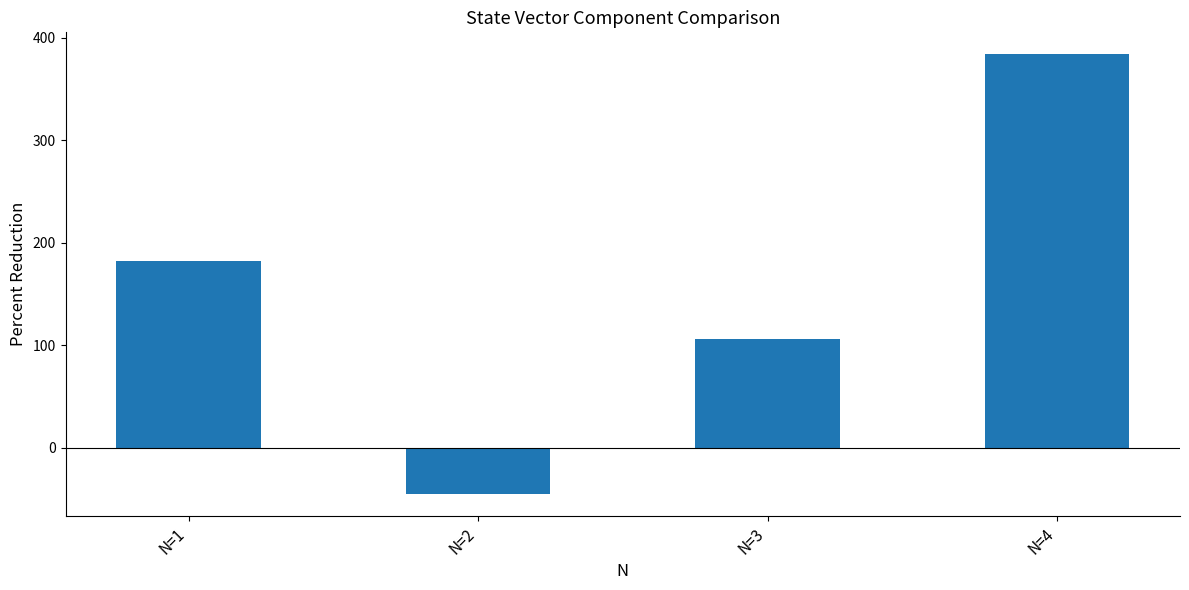

Rank the categories by value from lowest to highest.

N=2, N=3, N=1, N=4